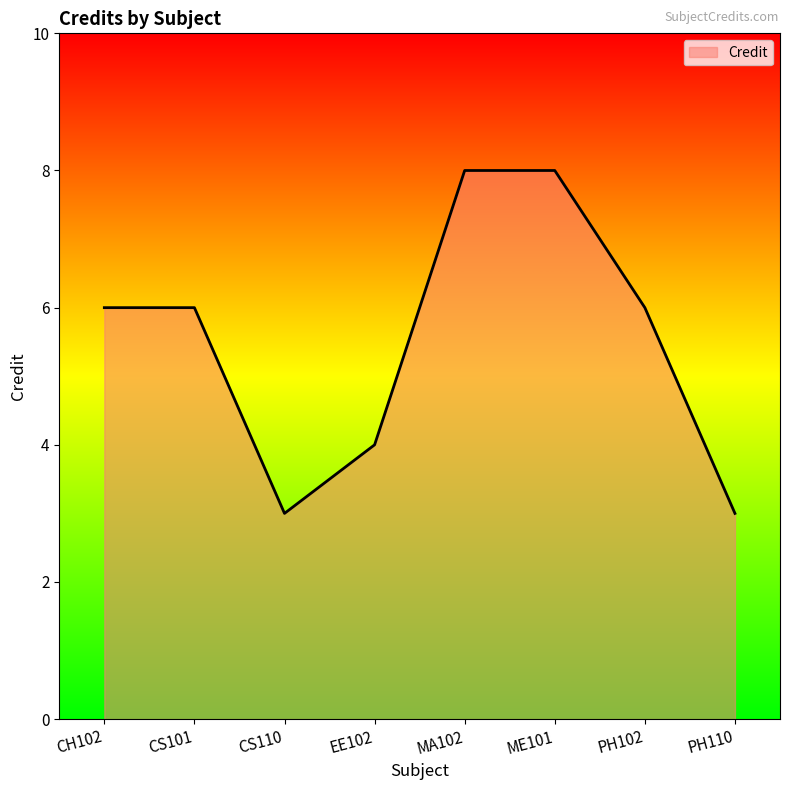

What position from the right is MA102?

4